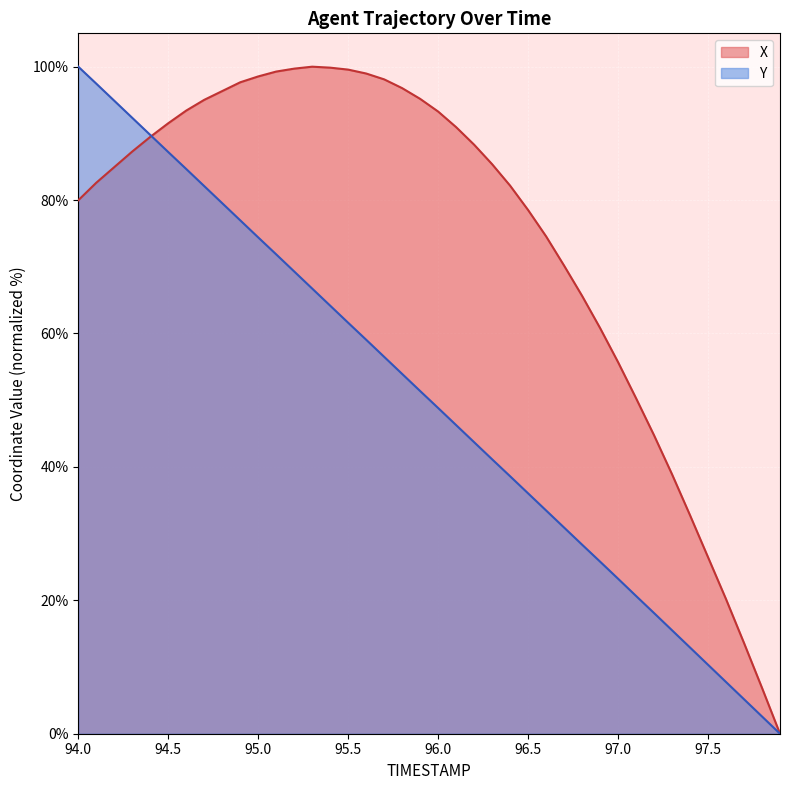

Which series has the largest total across all categories?

X